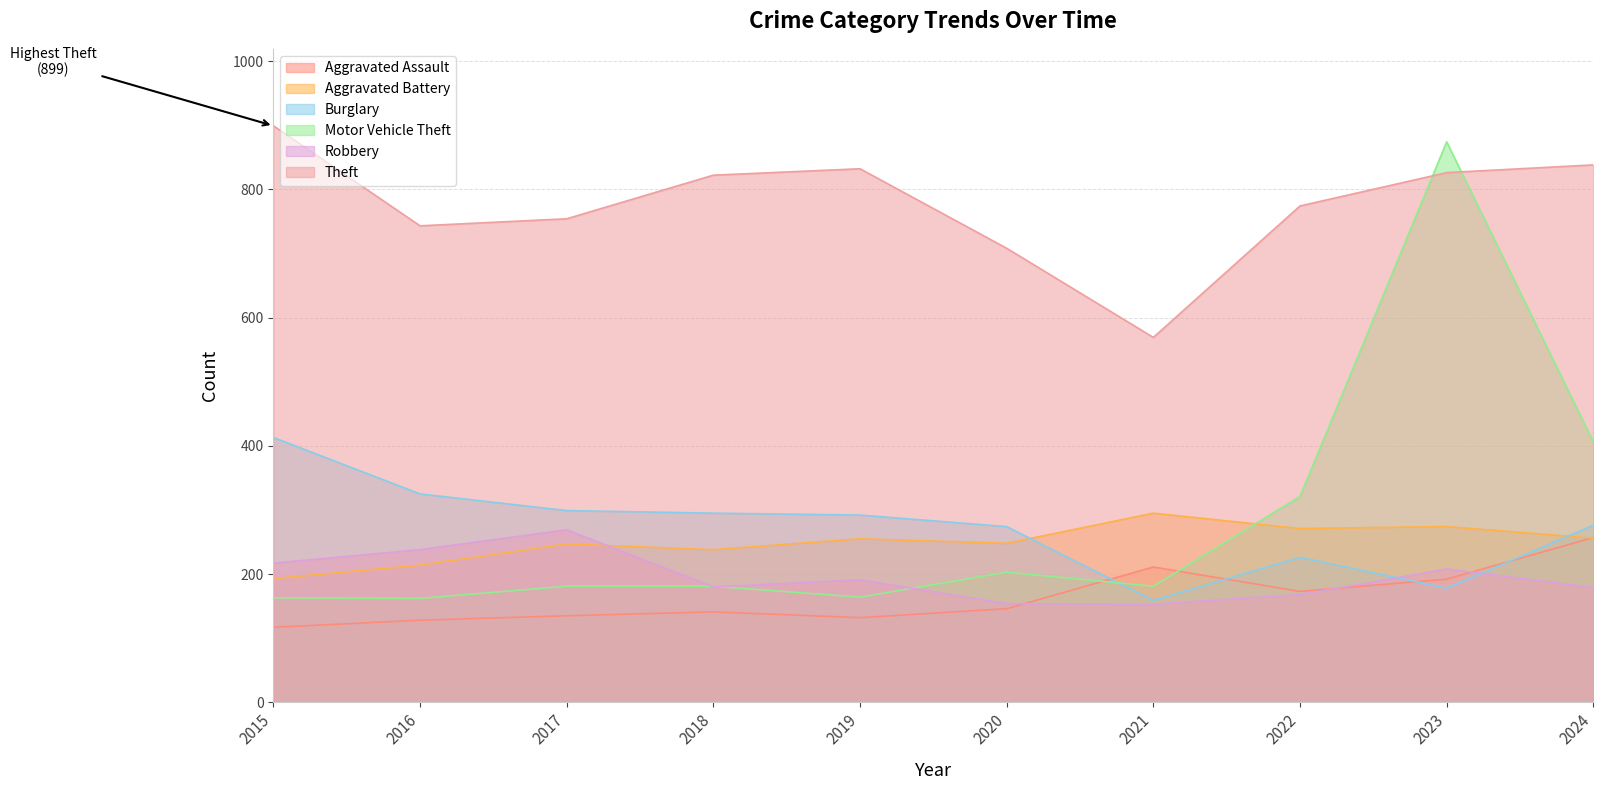

Rank the series by their maximum value, from lowest to highest.

Aggravated Assault, Robbery, Aggravated Battery, Burglary, Motor Vehicle Theft, Theft